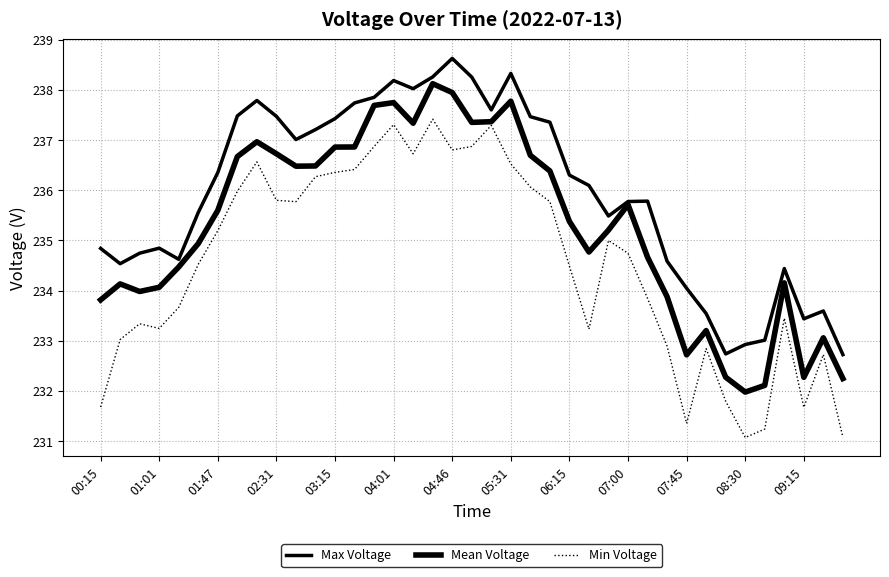

Does the chart have visible grid lines?

Yes